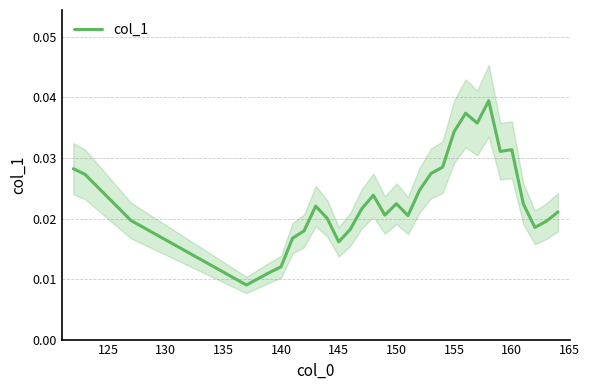

Is it true that the value at 12 is 0.0?

False